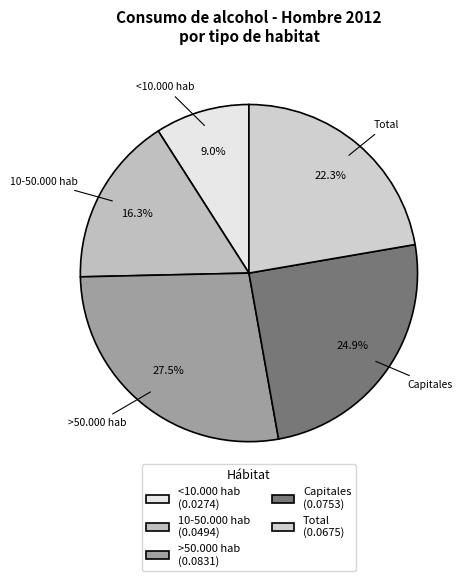

Which slice is the smallest?

<10.000 hab